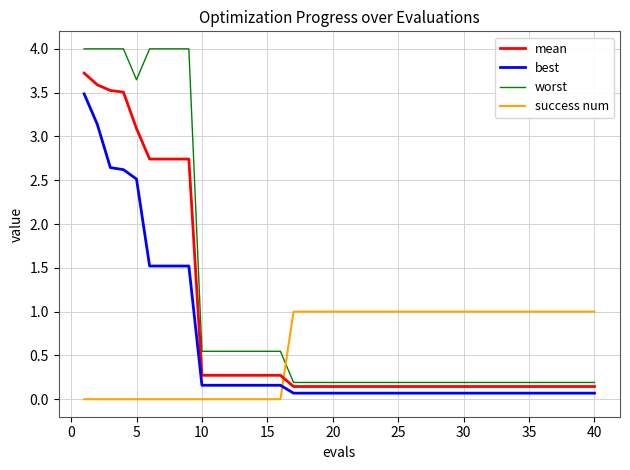

Which series has the widest spread of values?

worst